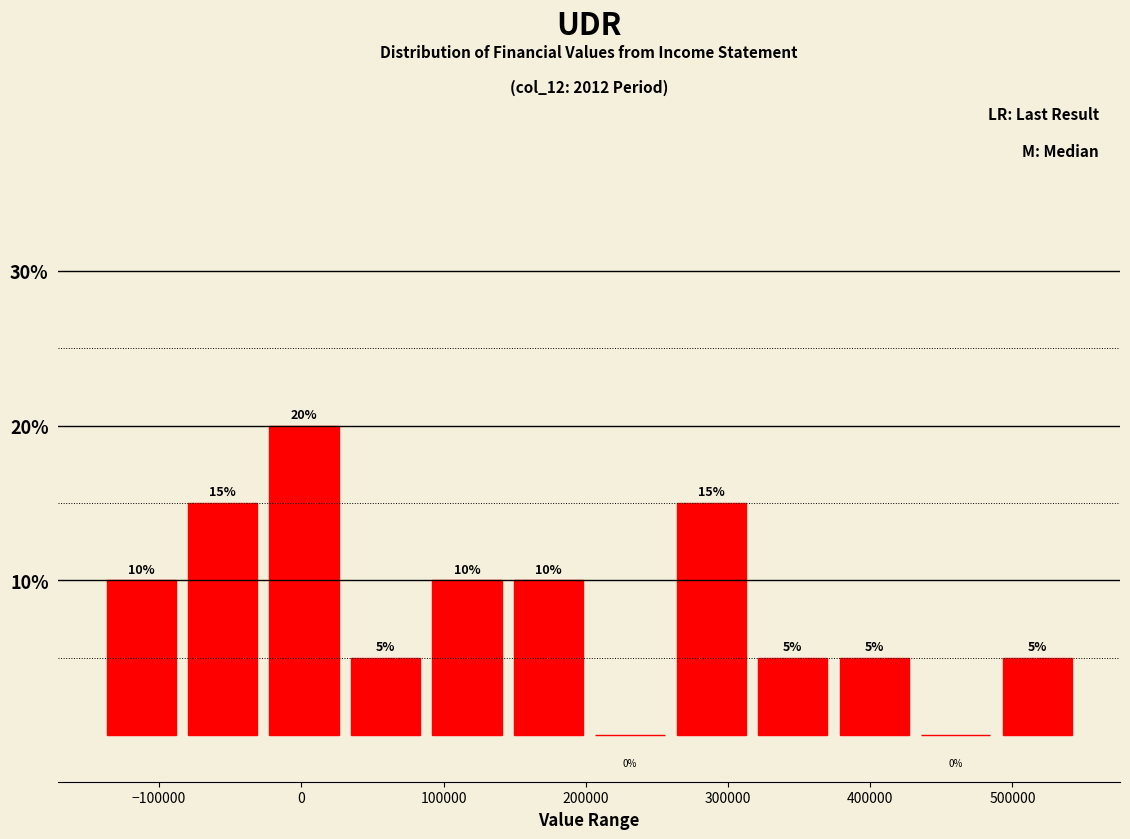

Reading left to right, list every bar in this chart as the range it spans on the x-axis followed by its height. The bar edges are not printed on the chart, so give them approximately, as read against the axis.

-140000 to -80000: 10
-80000 to -20000: 15
-20000 to 30000: 20
30000 to 90000: 5
90000 to 150000: 10
150000 to 210000: 10
210000 to 260000: 0
260000 to 320000: 15
320000 to 380000: 5
380000 to 440000: 5
440000 to 490000: 0
490000 to 550000: 5